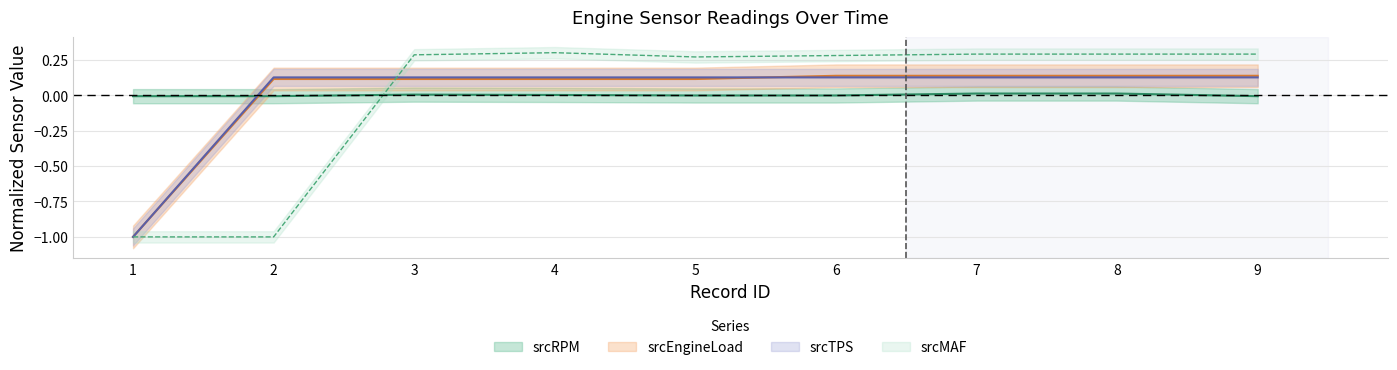

Reading left to right, list all the values displayed in this chart.

srcRPM: 1=-0.0	2=-0.0	3=0.0	4=0.0	5=-0.0	6=-0.0	7=0.0	8=0.0	9=-0.0
srcMAF: 1=-1.0	2=-1.0	3=0.3	4=0.3	5=0.3	6=0.3	7=0.3	8=0.3	9=0.3
srcEngineLoad: 1=-1.0	2=0.1	3=0.1	4=0.1	5=0.1	6=0.1	7=0.1	8=0.1	9=0.1
srcTPS: 1=-1.0	2=0.1	3=0.1	4=0.1	5=0.1	6=0.1	7=0.1	8=0.1	9=0.1